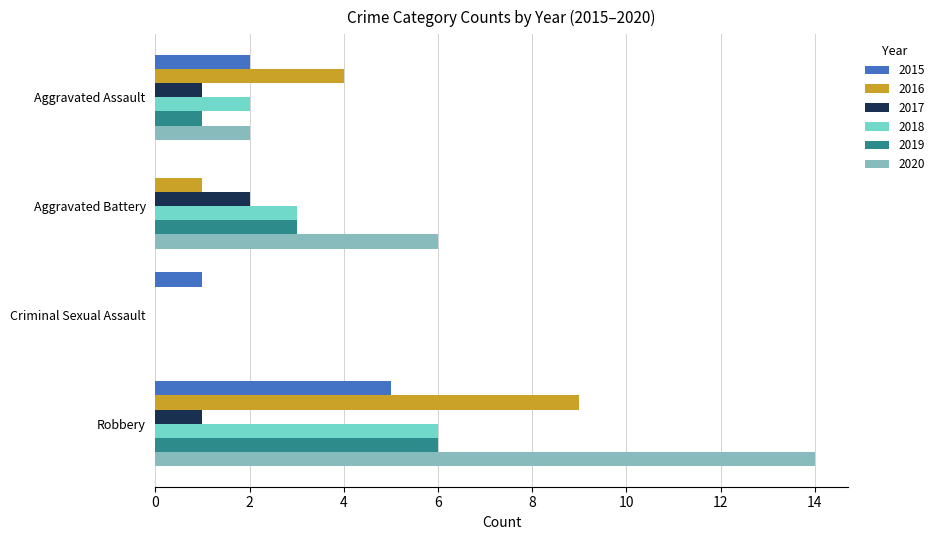

Which series changed the most between Aggravated Battery and Criminal Sexual Assault?

2020